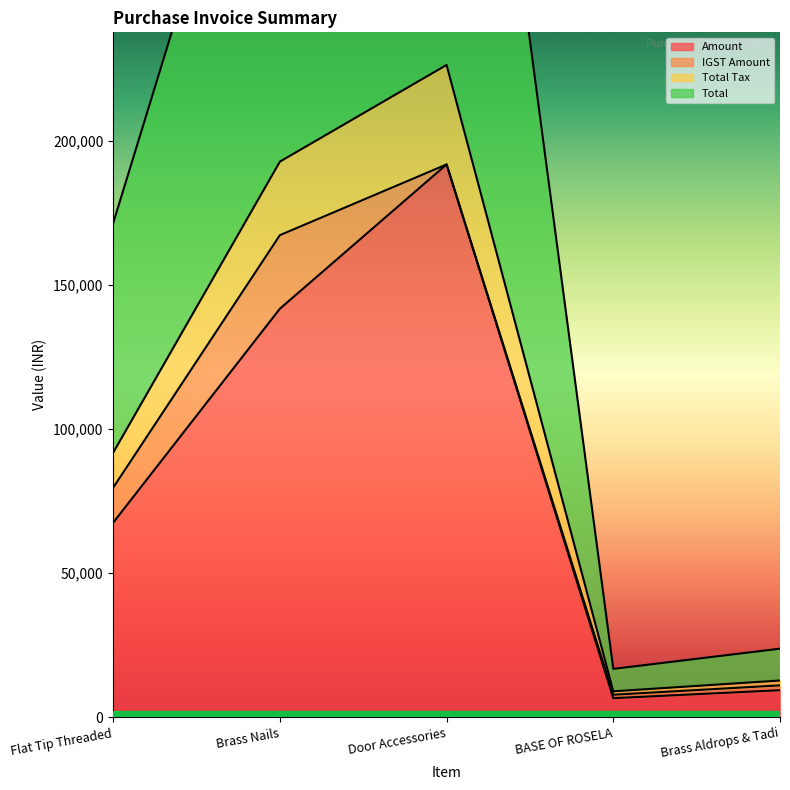

How many interior local peaks does the Total Tax series have?

1